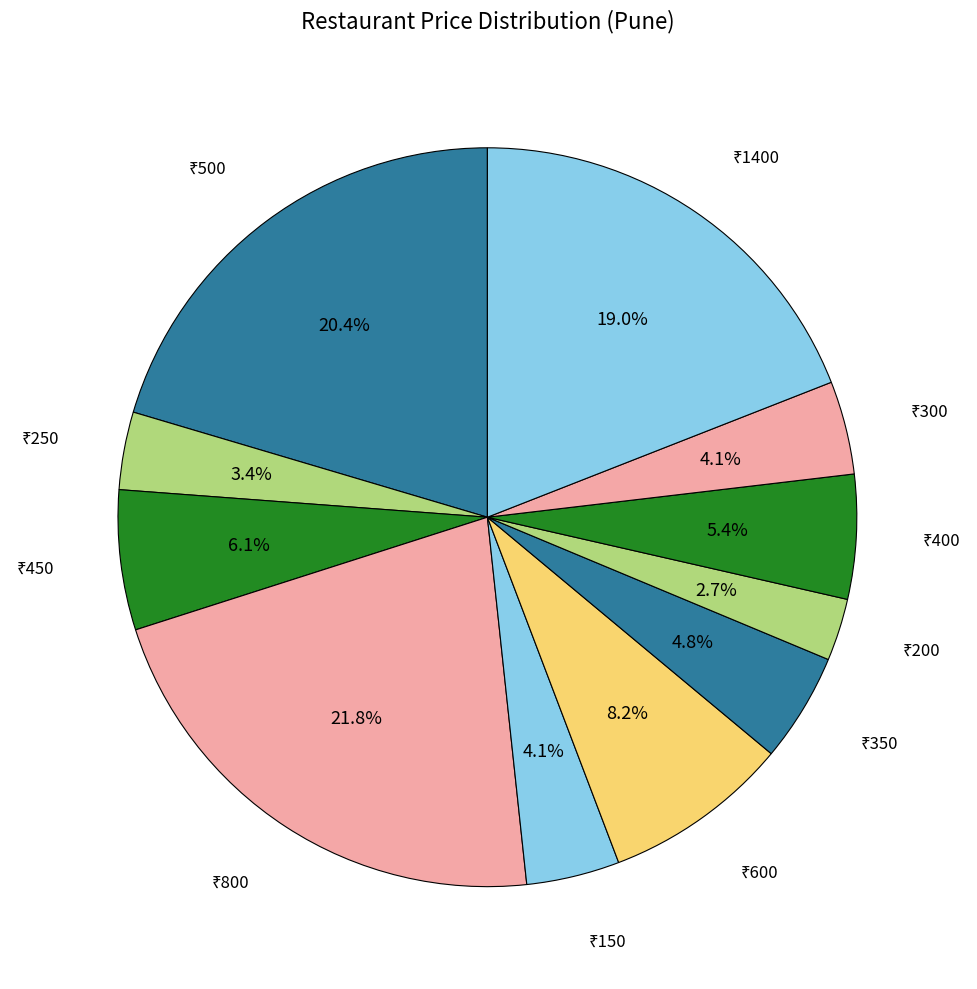

Count the number of slices in the pie.

11